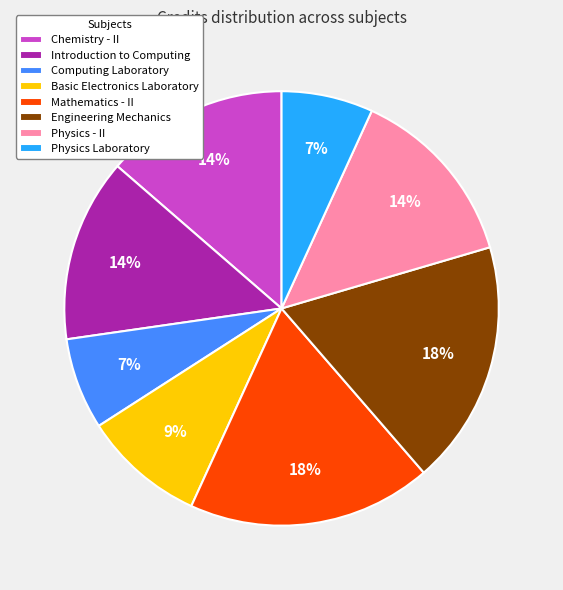

Combined, do Basic Electronics Laboratory and Introduction to Computing account for over 50%?

No